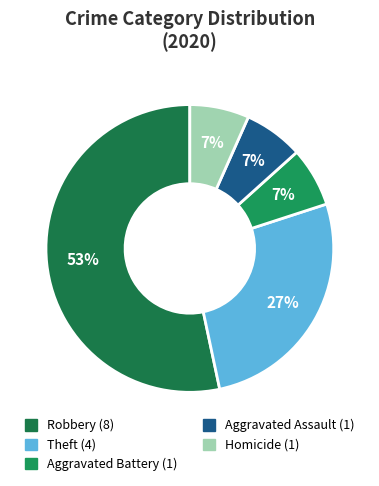

Does Robbery represent more than half of the total?

Yes